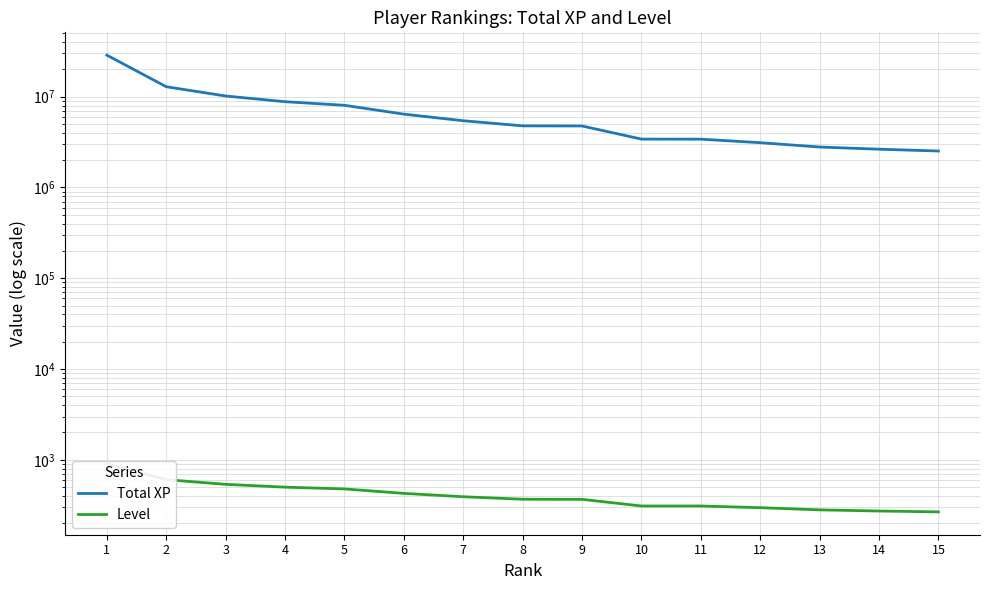

True or false: Total XP and Level intersect in this chart.

False